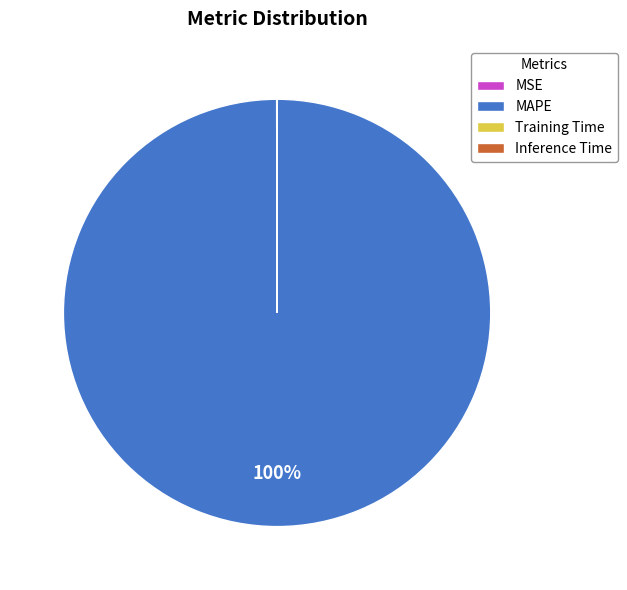

True or false: MAPE accounts for 100% of the total.

True